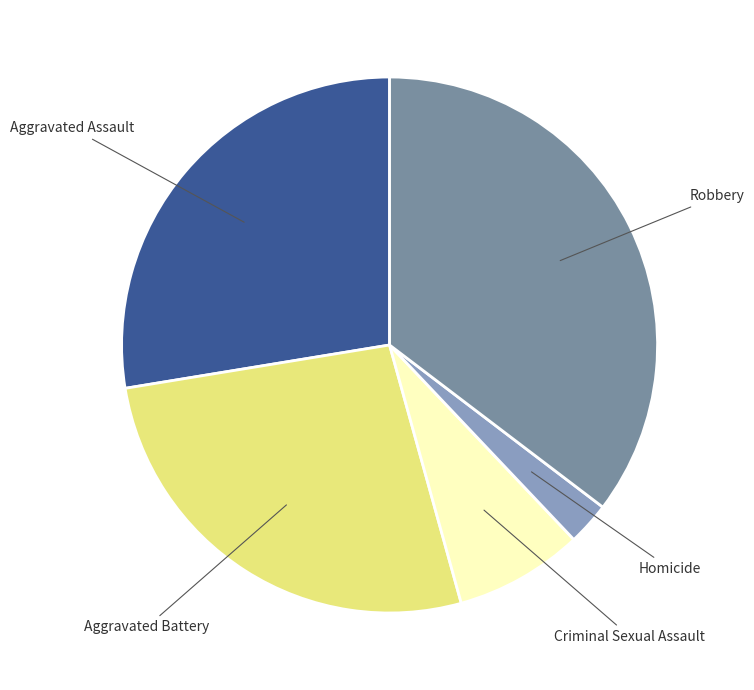

How many segments does this pie chart have?

5